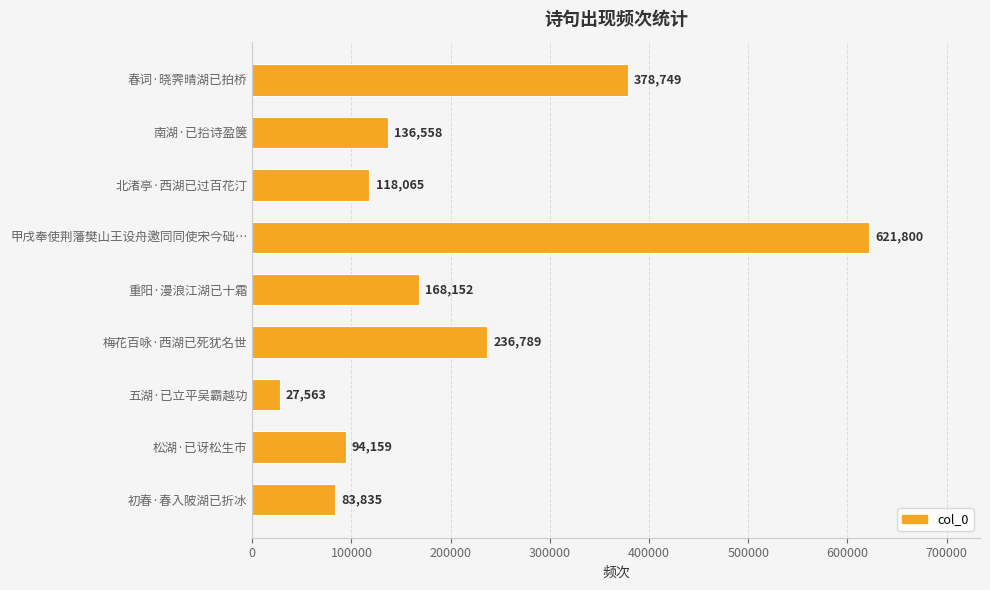

Count the number of data series in this chart.

1